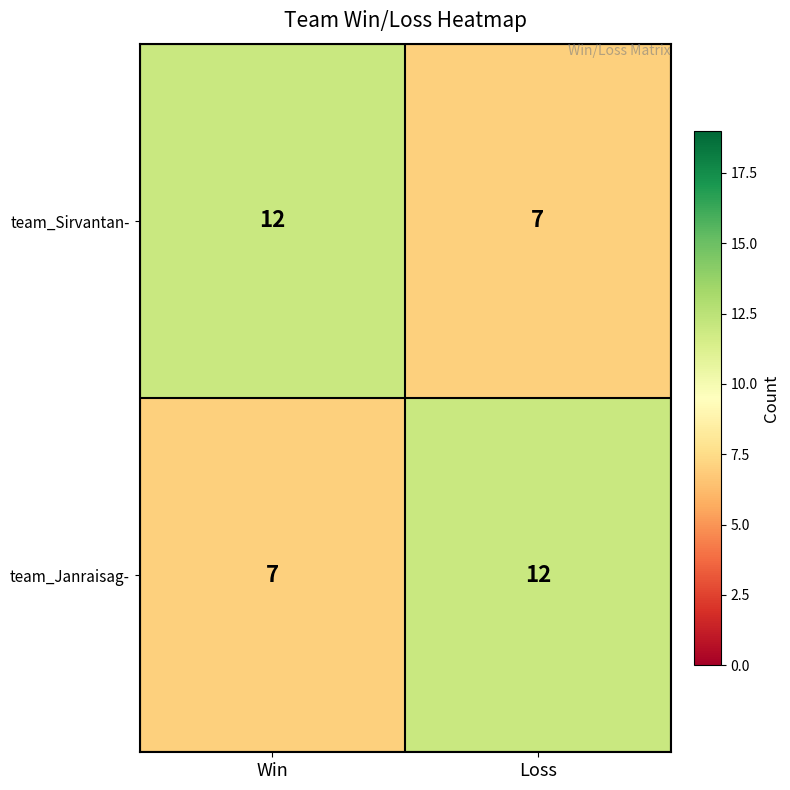

What is the sum of all team_Sirvantan- values?

19